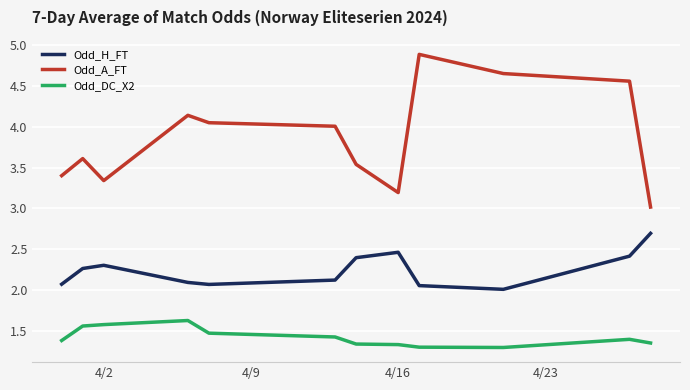

What is the maximum value shown in the chart?

4.9